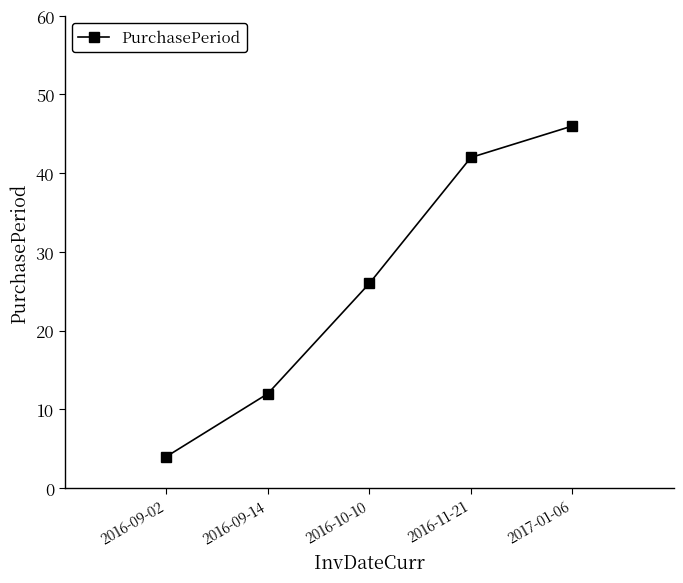

Reading left to right, what are all the values shown in this chart?

2016-09-02=4	2016-09-14=12	2016-10-10=26	2016-11-21=42	2017-01-06=46